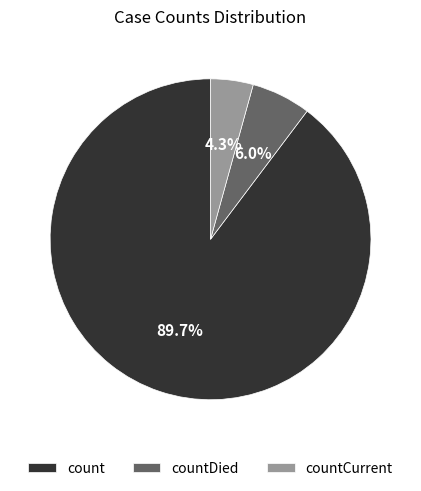

How many segments does this pie chart have?

3